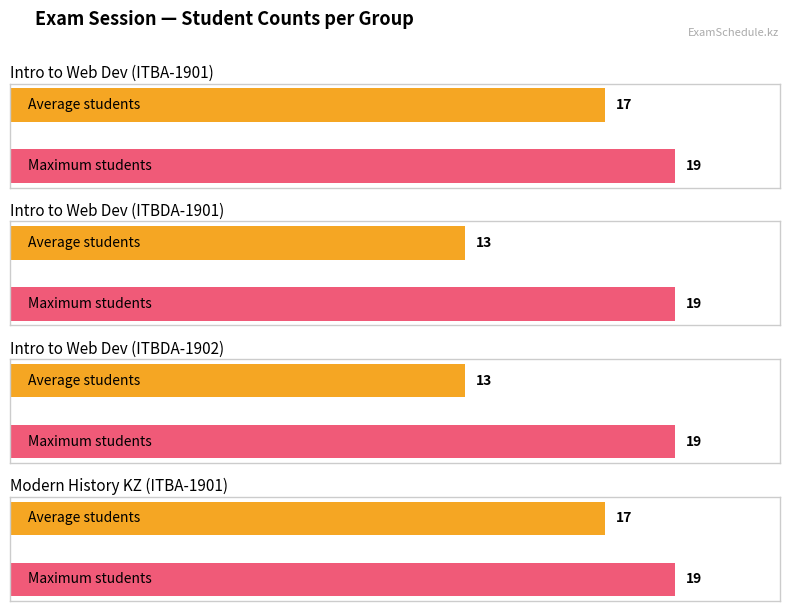

Is it true that Maximum utilization equals 9 at ITIS-1905?

False